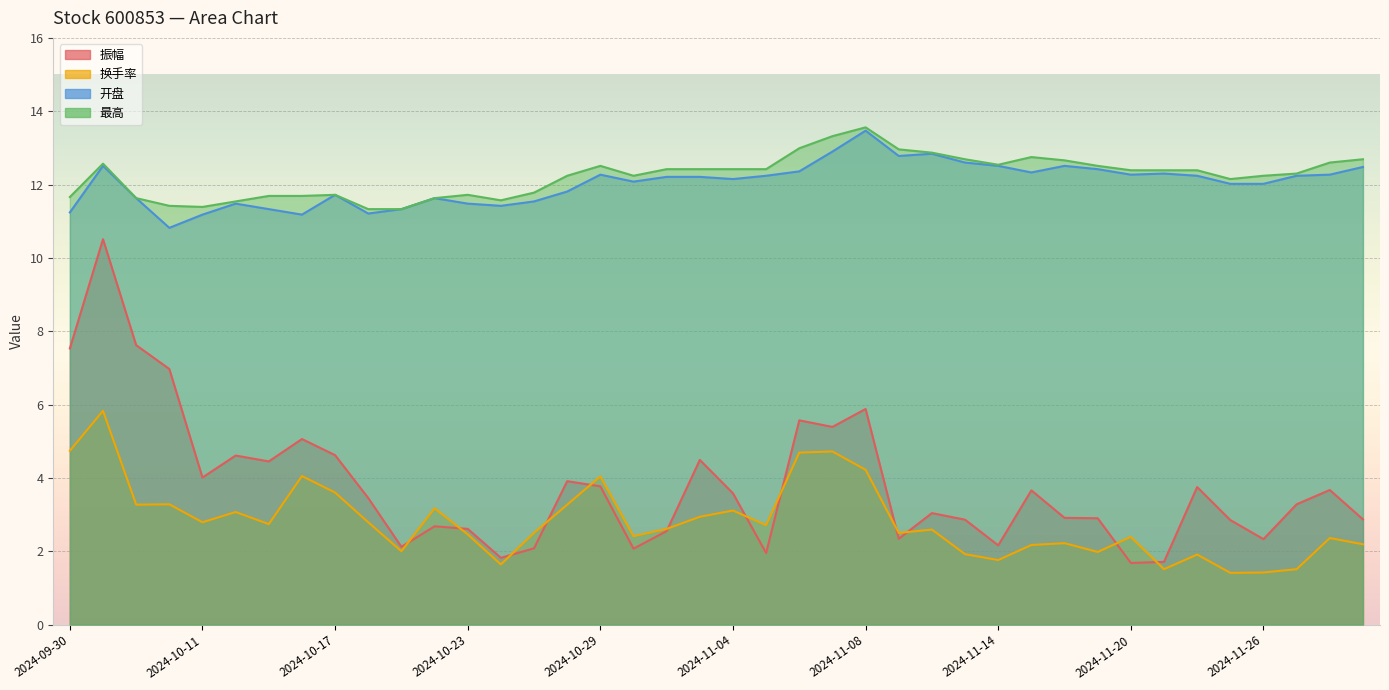

Is the value of 开盘 at 2024-09-30 greater than the value of 换手率 at 2024-11-05?

Yes